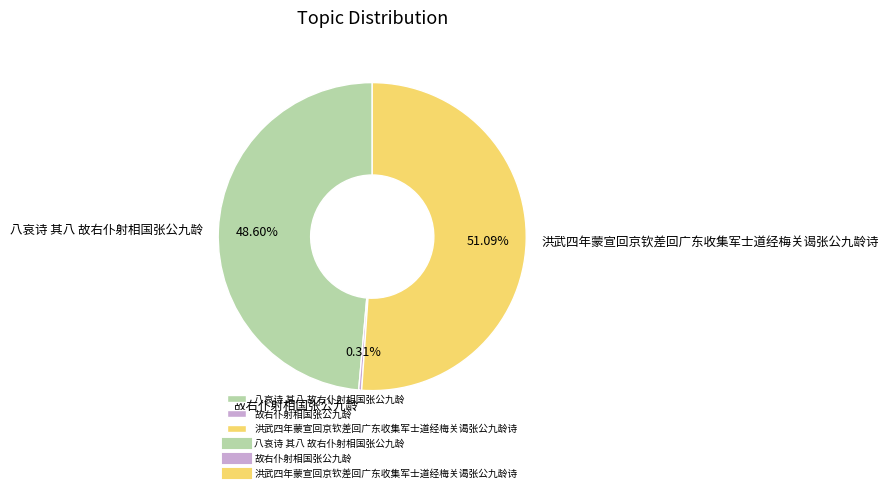

Approximately how many times larger is the value at 八哀诗 其八 故右仆射相国张公九龄 compared to 洪武四年蒙宣回京钦差回广东收集军士道经梅关谒张公九龄诗?

1.0